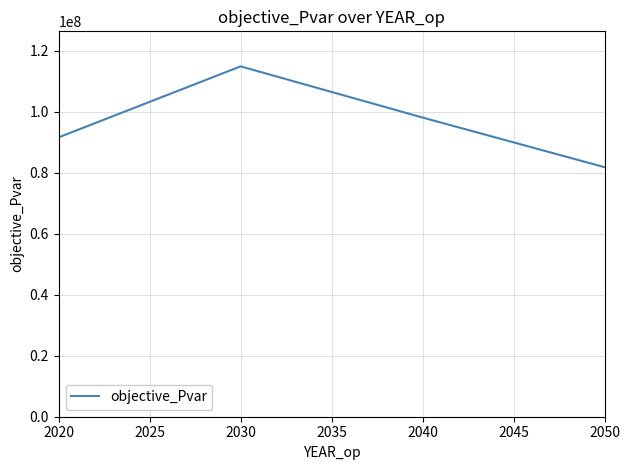

The value at 2040 is 98162120.5. True or false?

True